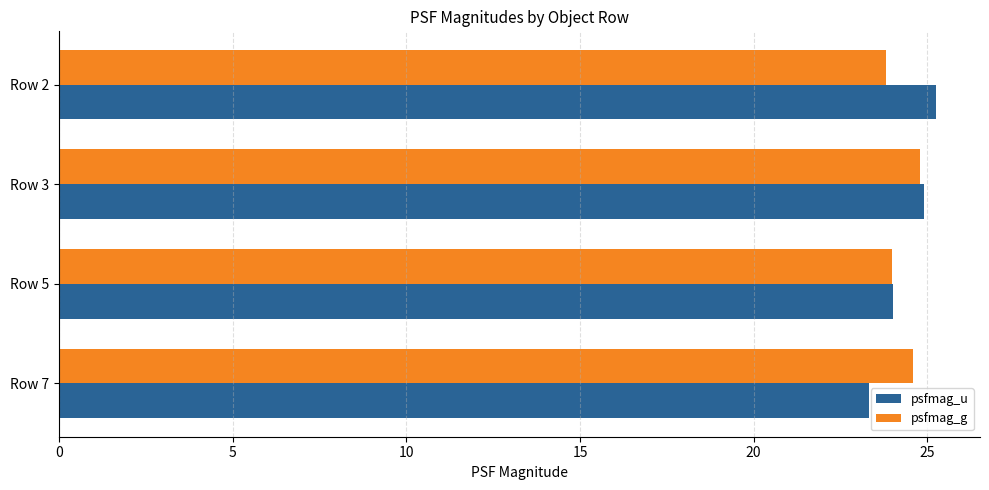

What is the average value of the psfmag_g series?

24.3